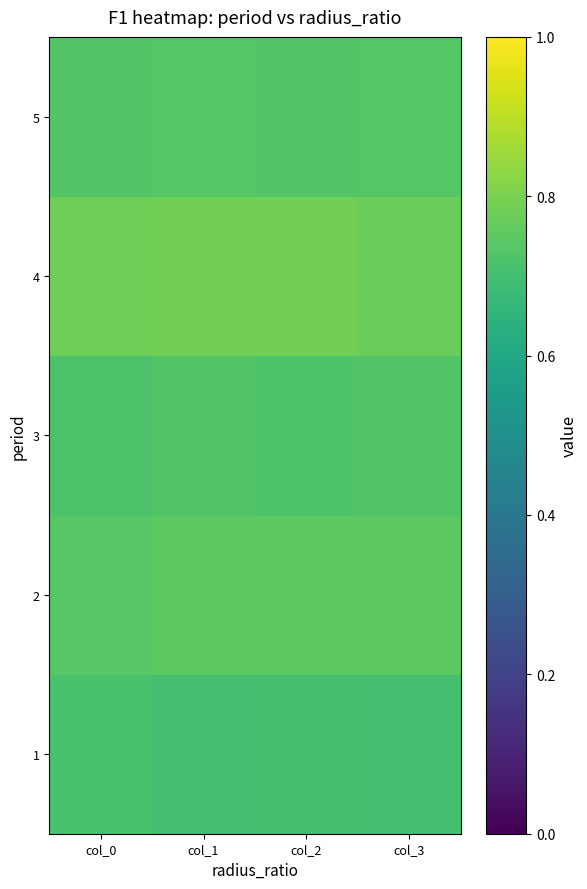

What is the greatest value displayed?

0.8